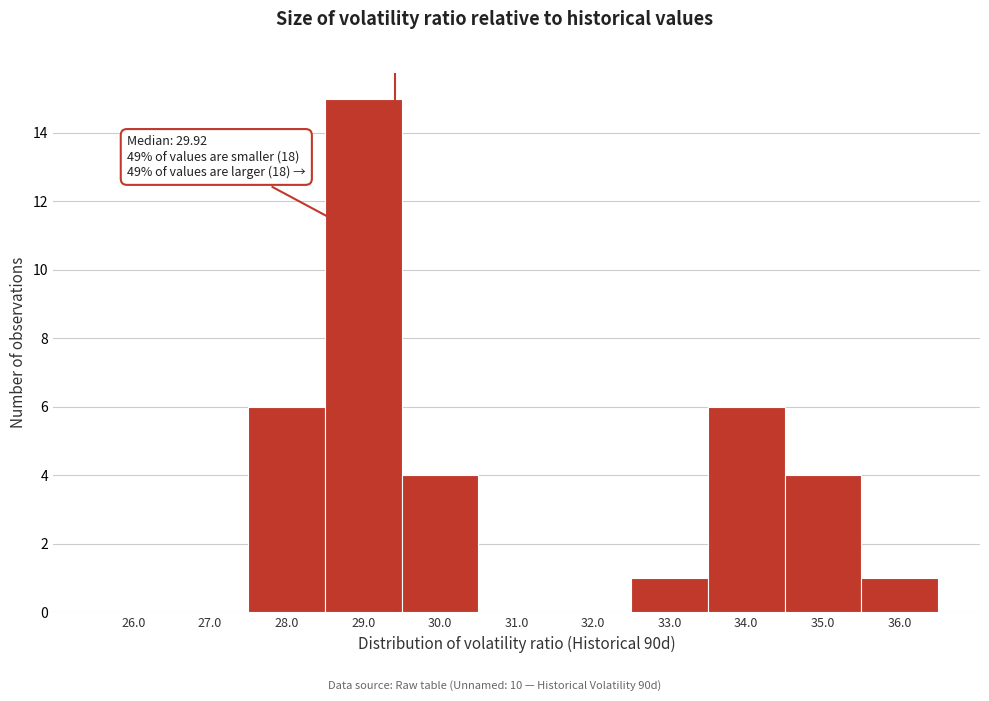

Reading left to right, extract all data points from this chart.

26.0=0	27.0=0	28.0=6	29.0=15	30.0=4	31.0=0	32.0=0	33.0=1	34.0=6	35.0=4	36.0=1